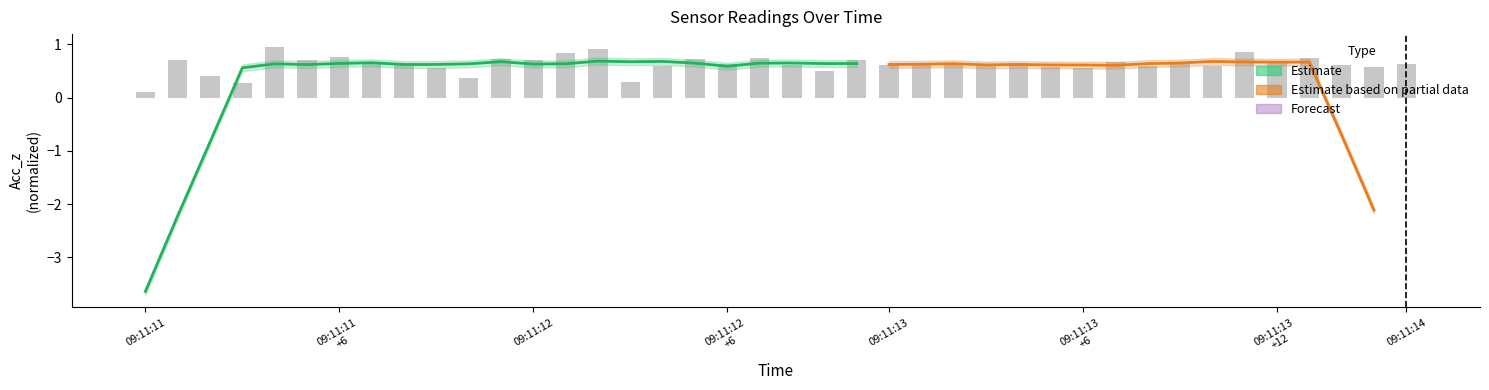

Which has a higher value, 09:11:13 +12 or 09:11:14?

09:11:13 +12